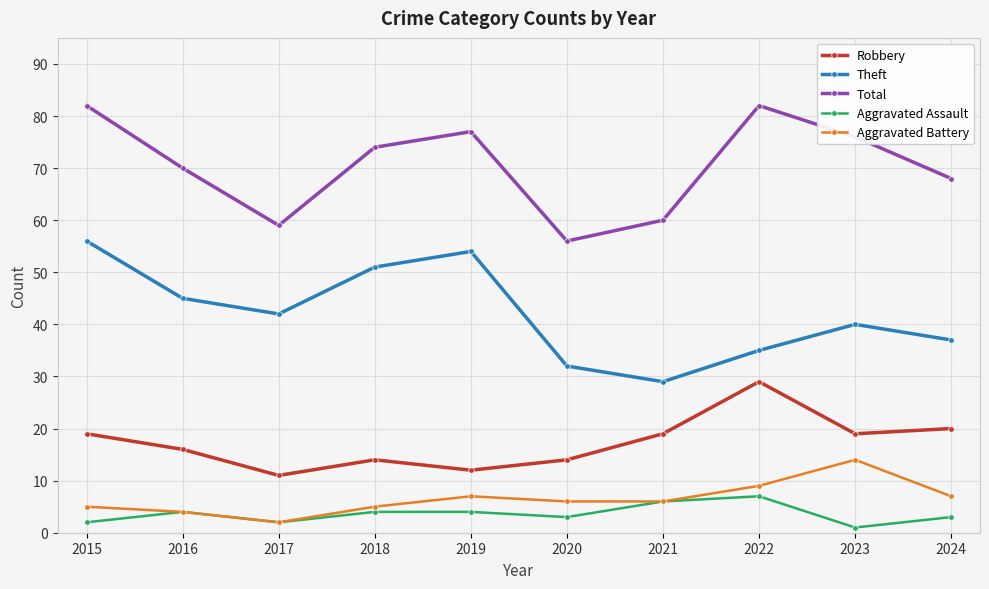

The value of Total at 2016 is 70. True or false?

True